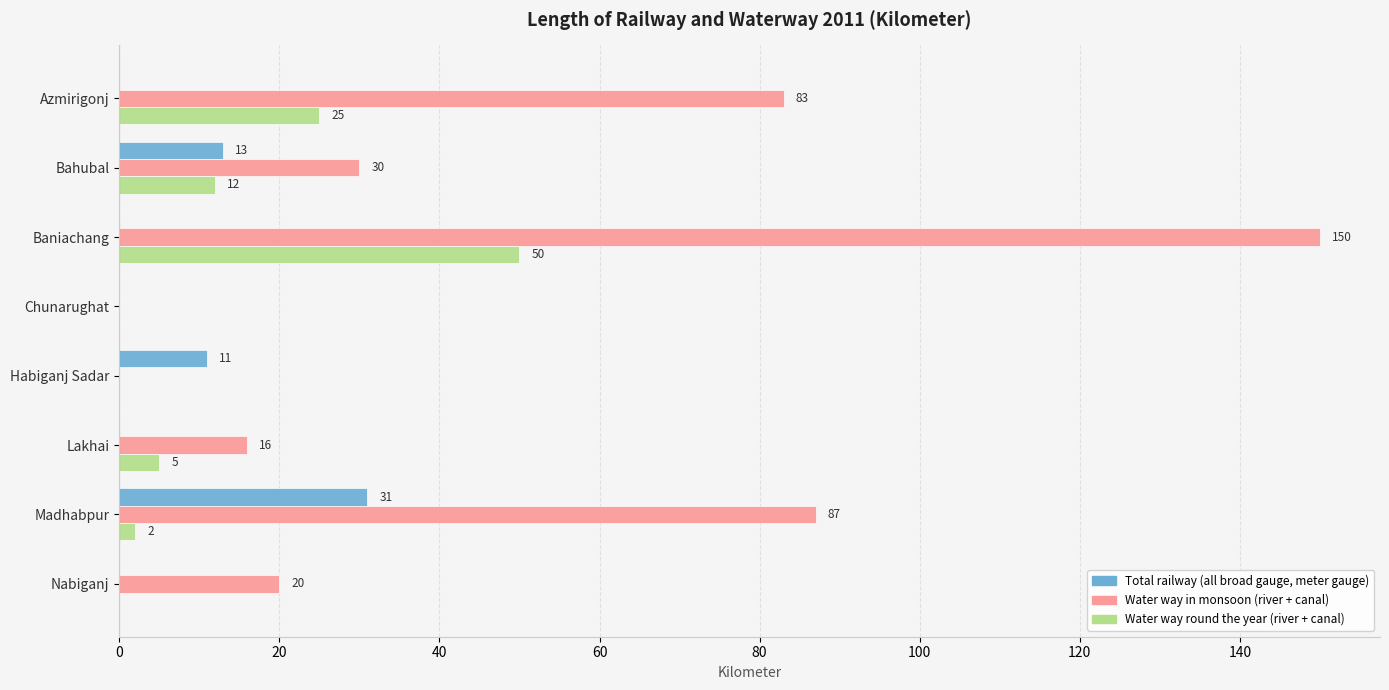

Is it true that Water way round the year (river + canal) equals 35 at Habiganj Sadar?

False